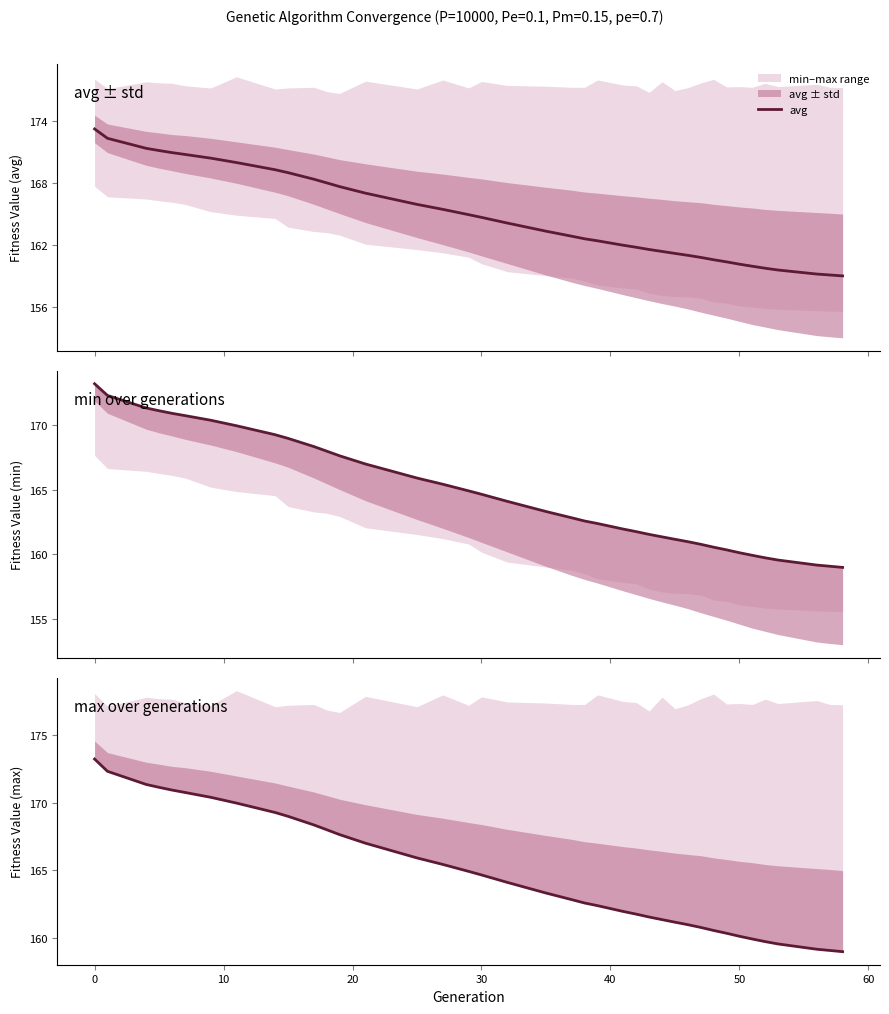

How many lines are shown in the chart?

1